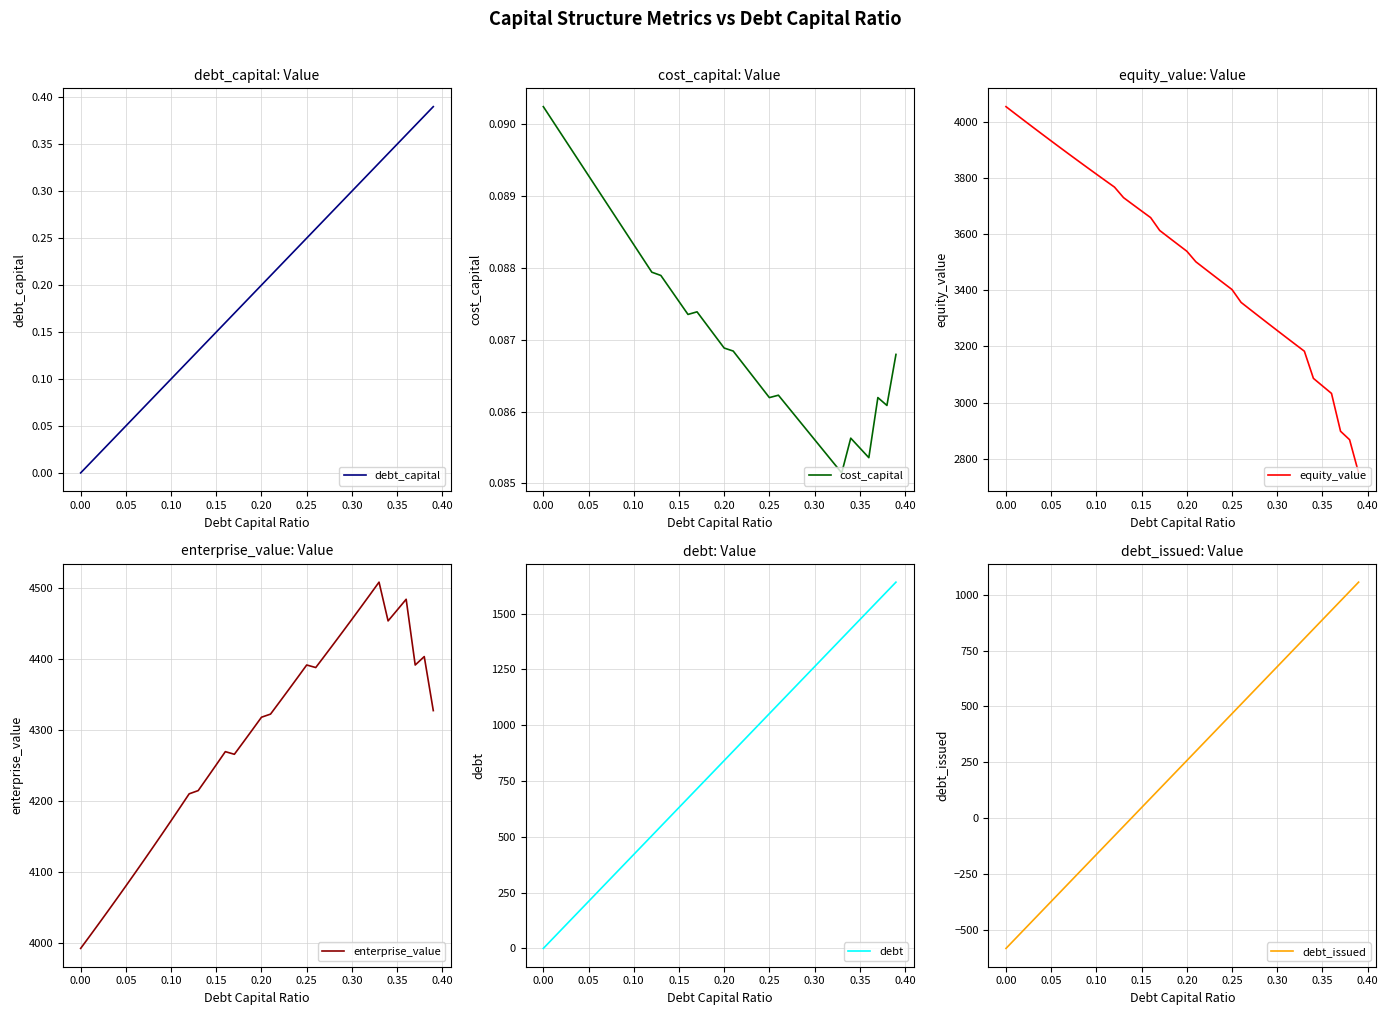

What is the lowest value of the debt_issued series?

-584.3